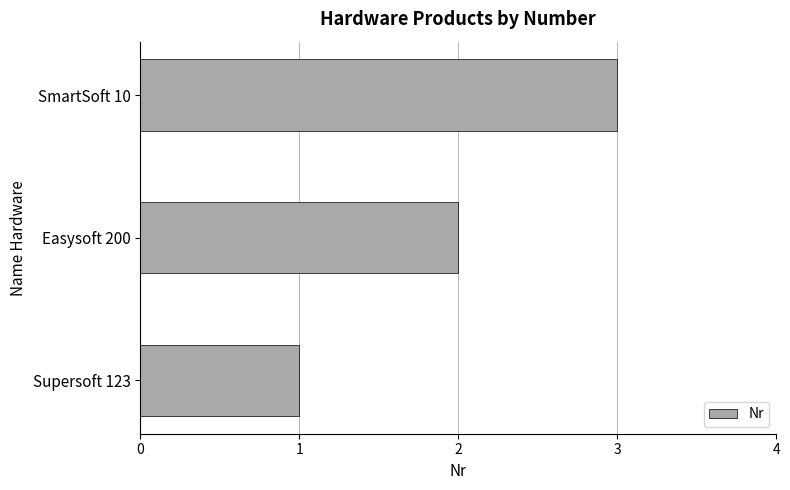

What is the change in value from Easysoft 200 to SmartSoft 10?

+1